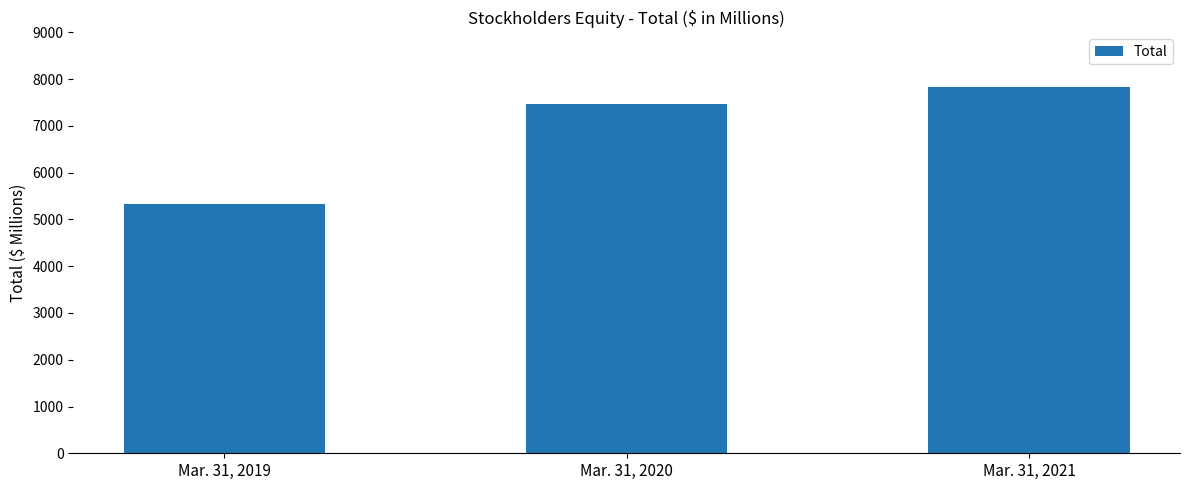

Approximately how many times larger is the value at Mar. 31, 2020 compared to Mar. 31, 2021?

1.0